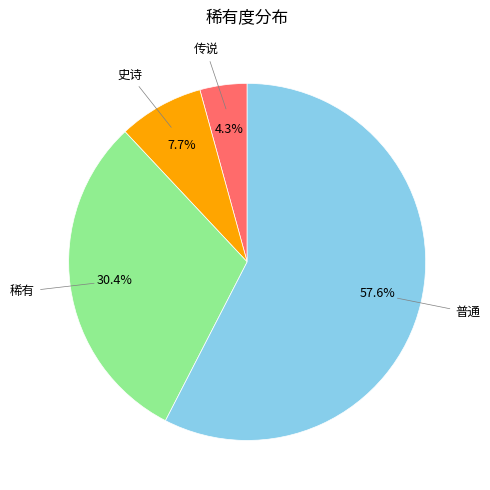

Is there a majority slice in this chart?

Yes